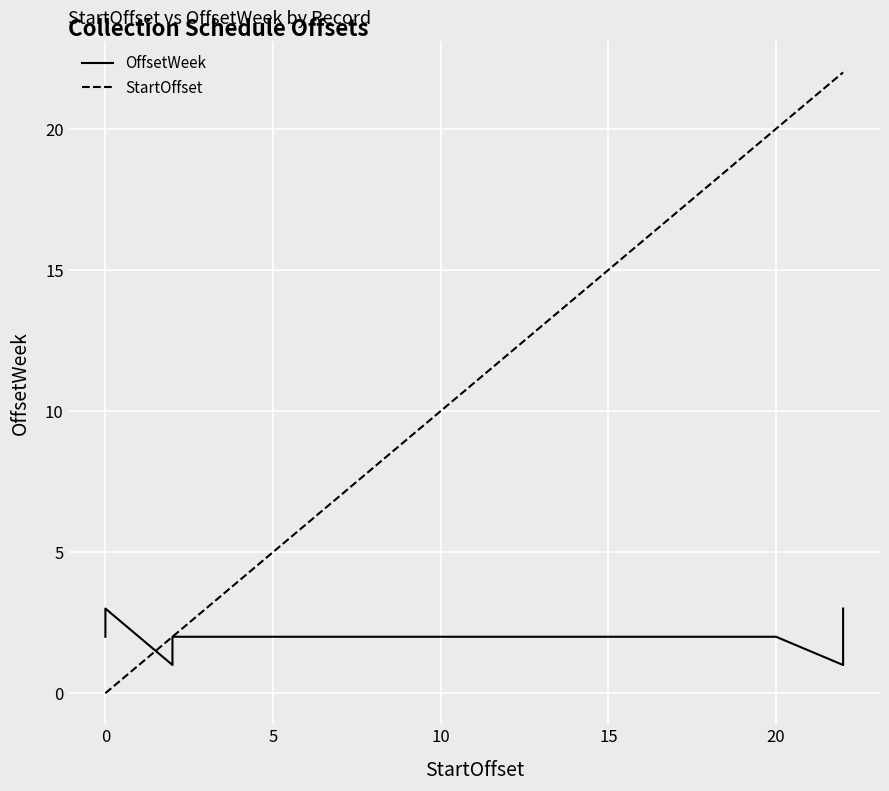

At 7, list the series in order from largest to smallest.

StartOffset, OffsetWeek